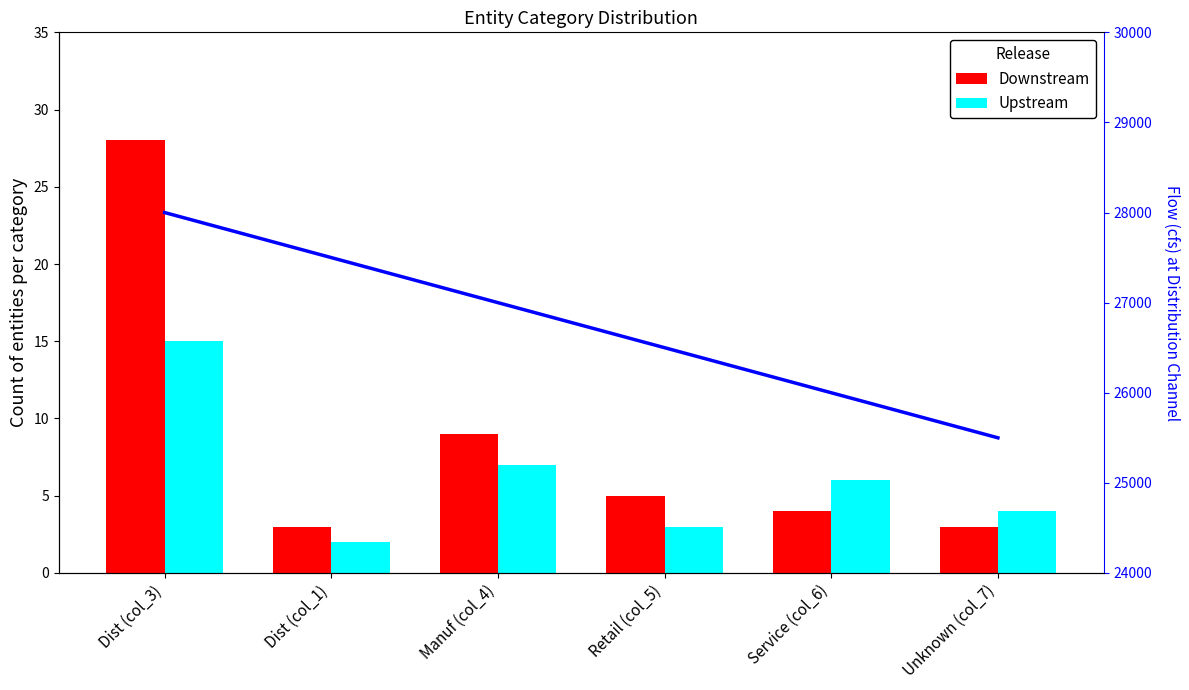

What is the maximum value for Downstream?

28